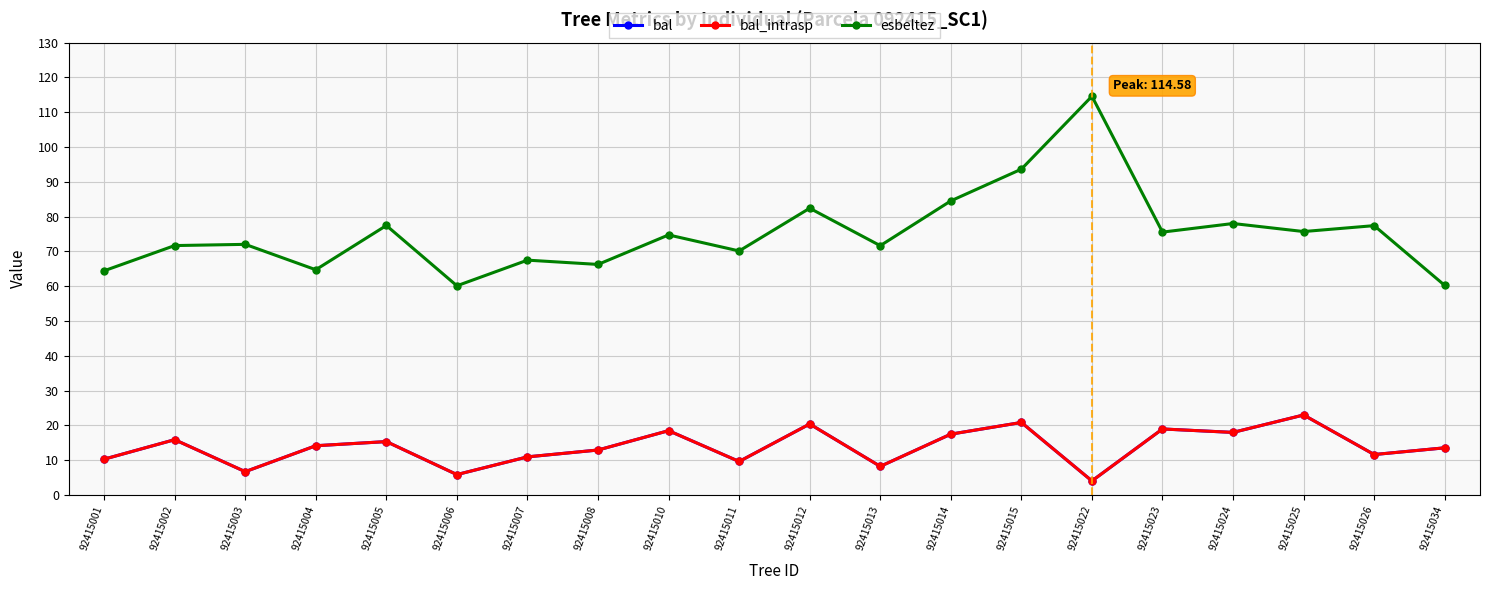

Is this an area chart (filled region under the line)?

No